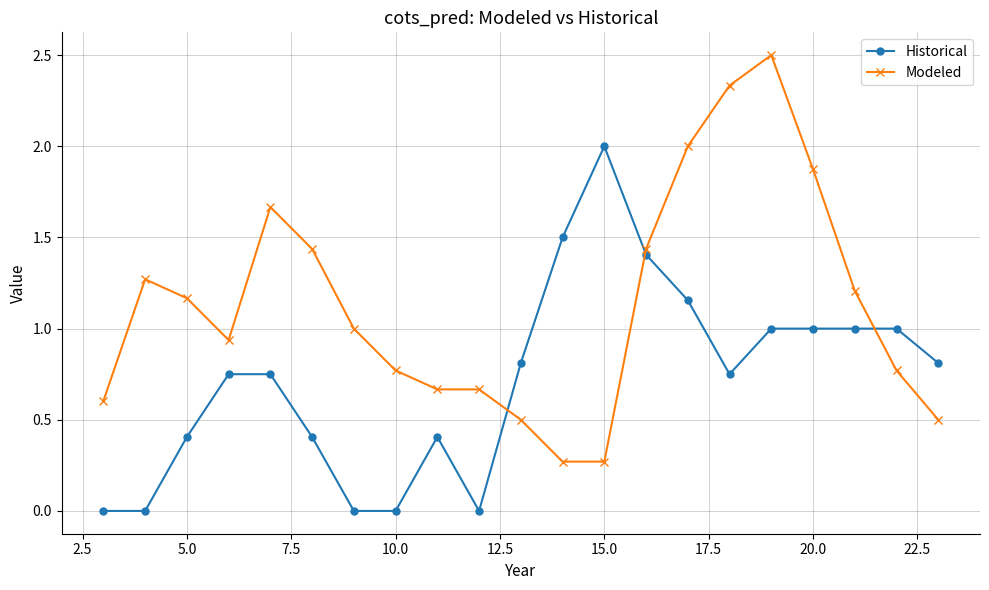

True or false: Modeled has more than 2 interior local peaks.

True